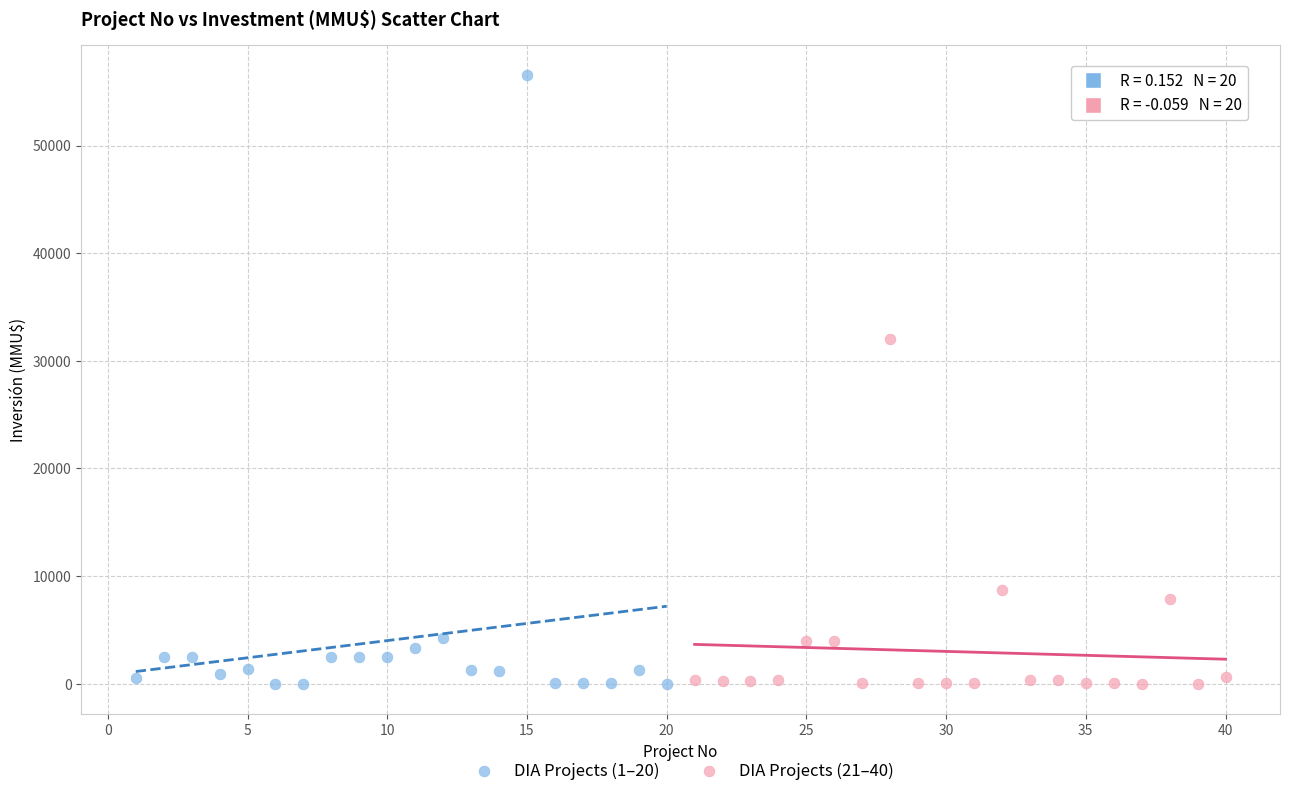

Which series has the largest Y range (max minus min)?

DIA Projects (1–20)